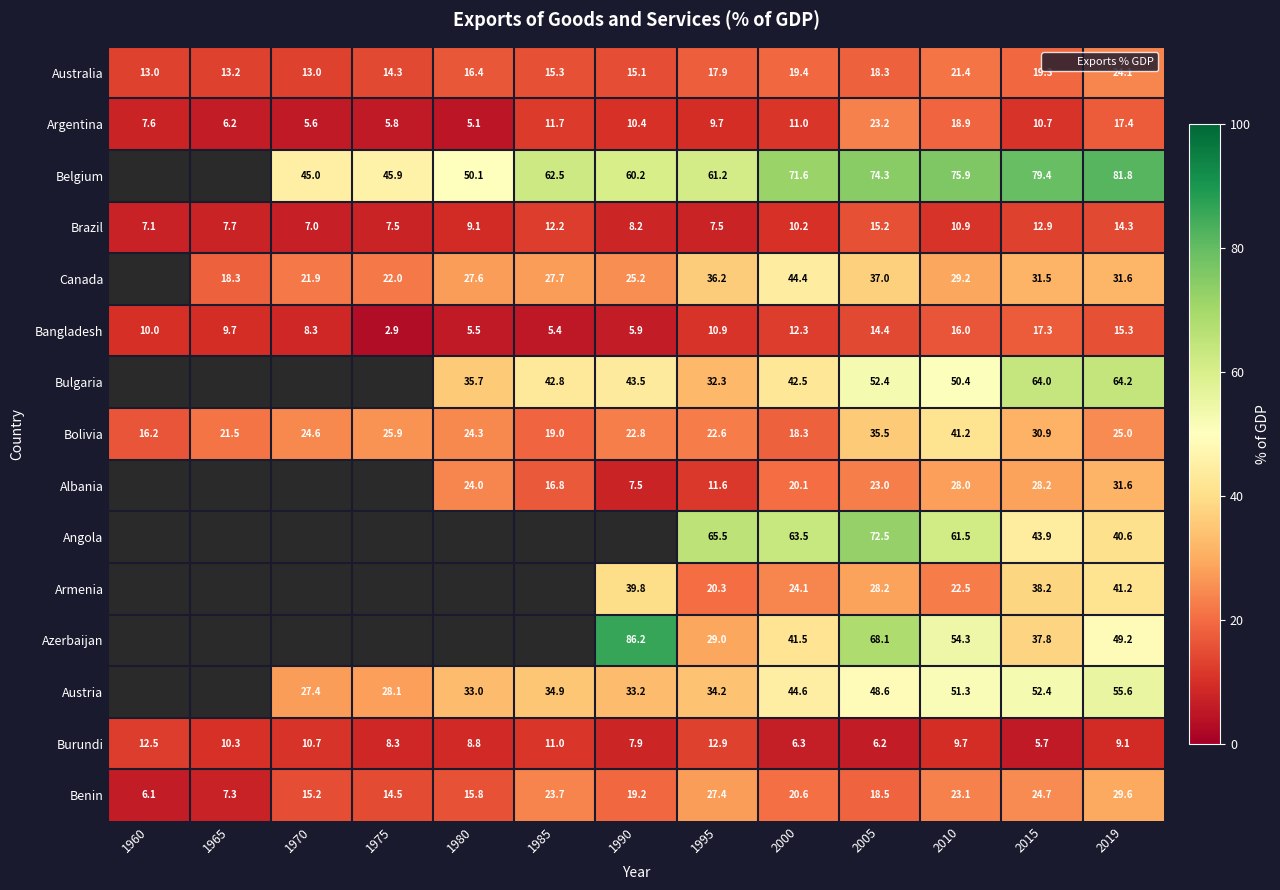

At 2010, list the series in order from largest to smallest.

Belgium, Angola, Azerbaijan, Austria, Bulgaria, Bolivia, Canada, Albania, Benin, Armenia, Australia, Argentina, Bangladesh, Brazil, Burundi